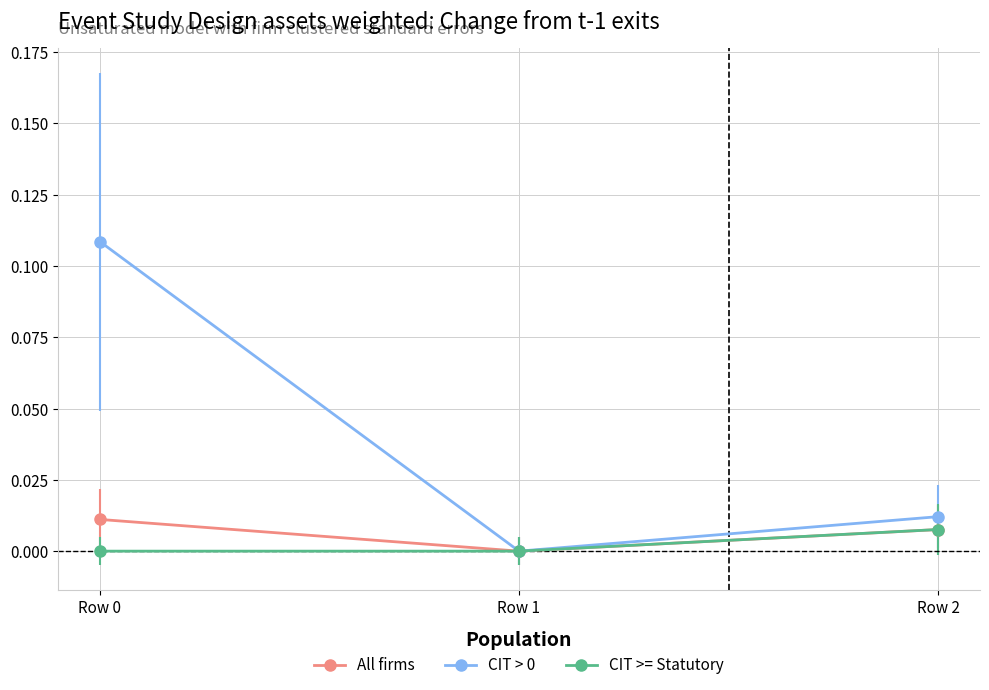

At which label does CIT > 0 reach its minimum?

Row 1